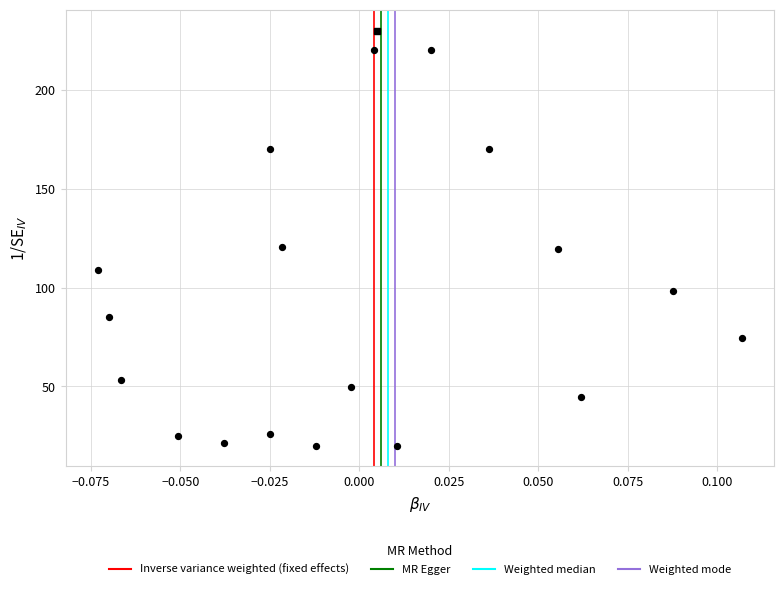

What is the range of Y values (max minus min)?

200.0